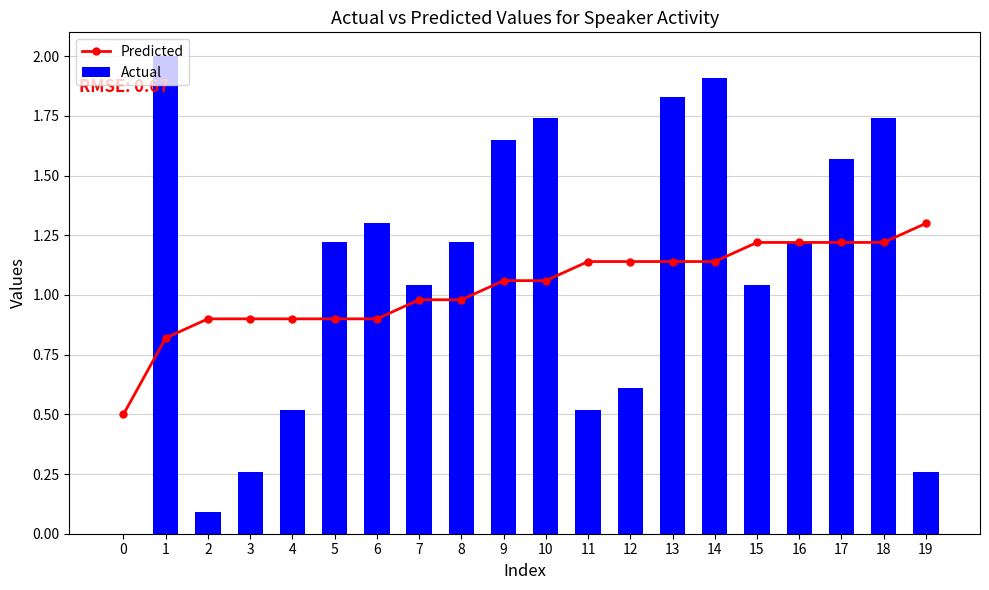

What is the difference between the maximum and minimum values in the Predicted series?

0.8